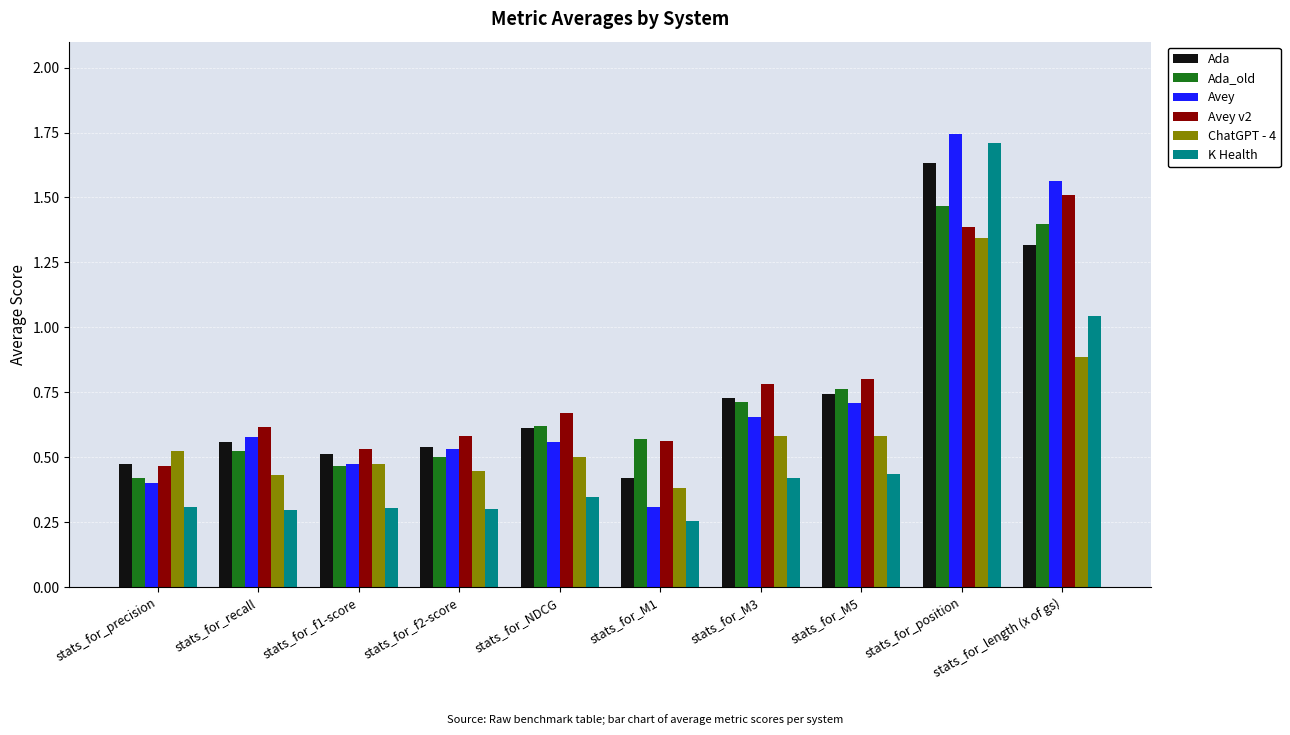

Where is K Health nearest to the value 0?

stats_for_M1